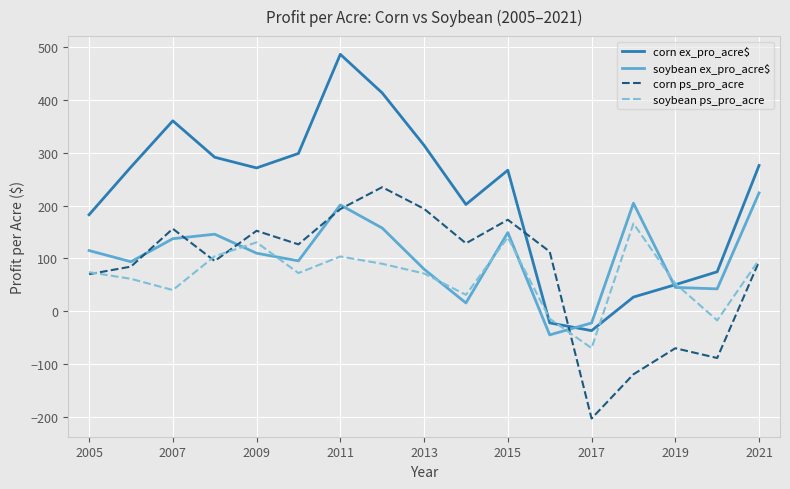

True or false: soybean ex_pro_acre$ and corn ps_pro_acre intersect in this chart.

True